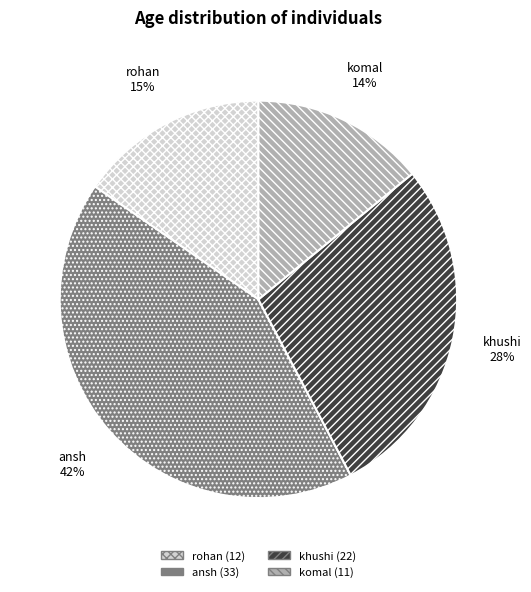

To the nearest percent, what portion does ansh represent?

42%